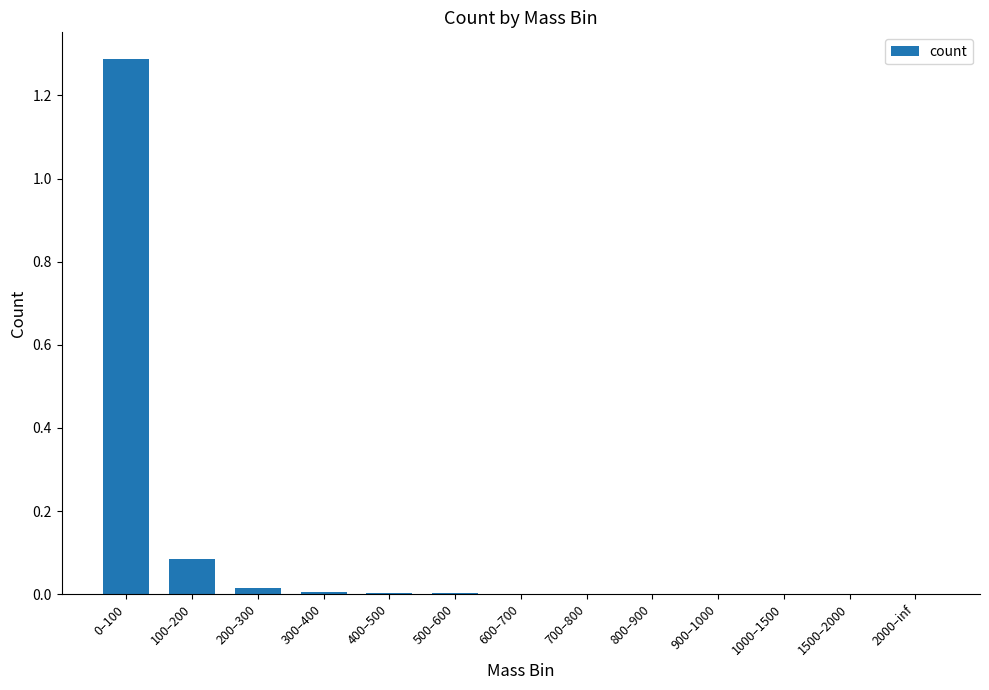

Which has a higher value, 400–500 or 200–300?

200–300